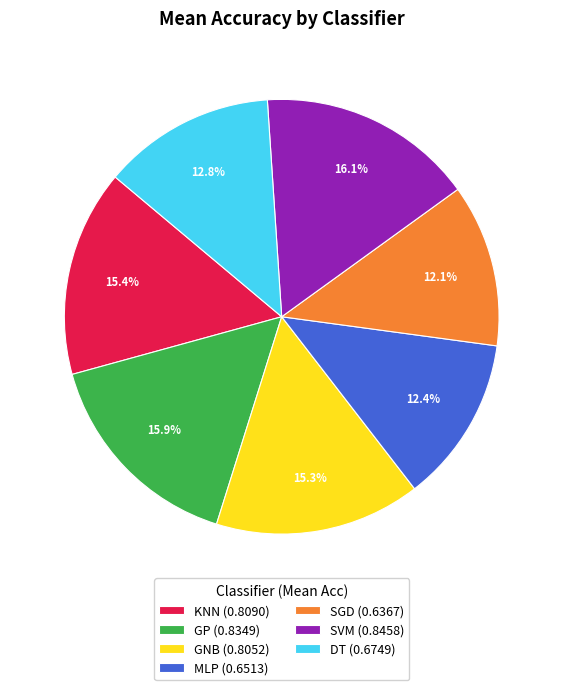

To the nearest percent, what percentage of the pie is SVM?

16%